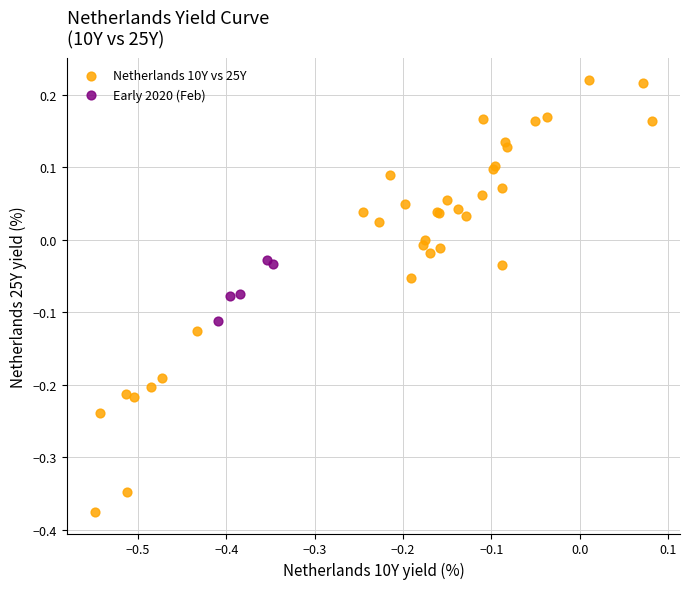

What are all the series names shown in the legend?

Netherlands 10Y vs 25Y, Early 2020 (Feb)